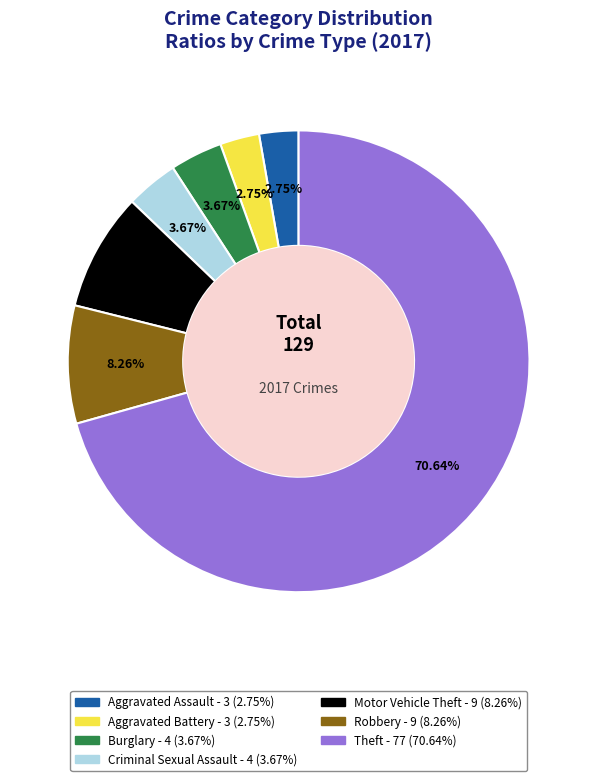

What is the largest slice in the pie chart?

Theft